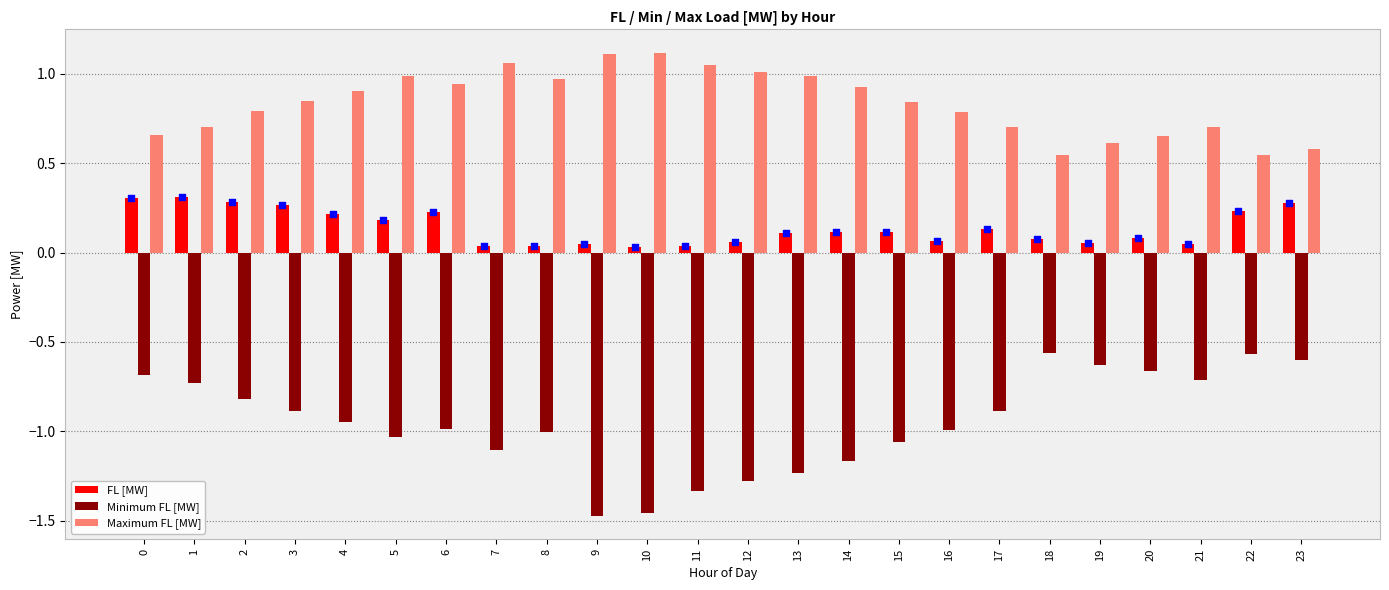

What is the total value across all series at 20?

0.1